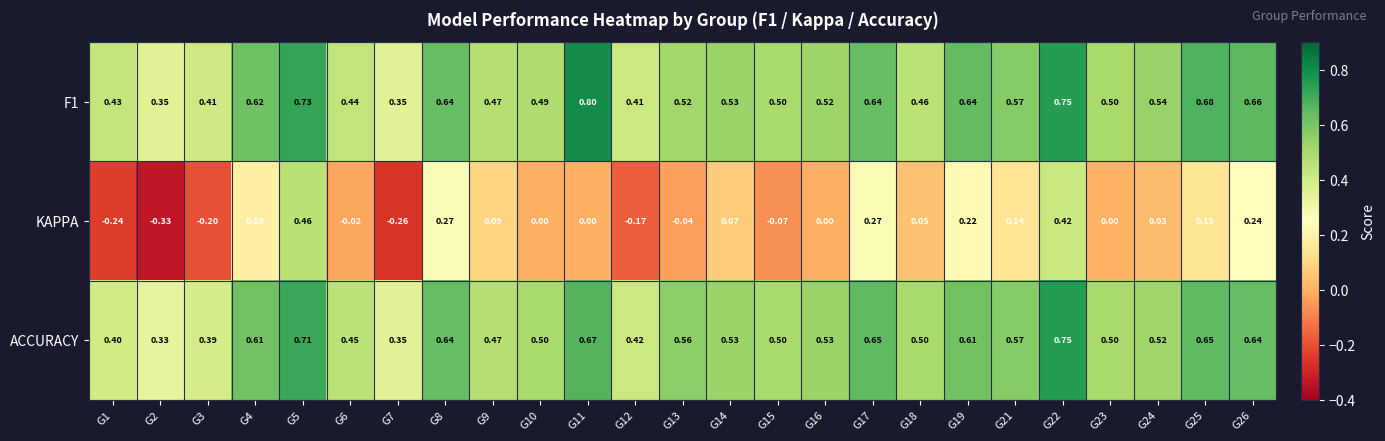

Which series has the largest total across all categories?

F1